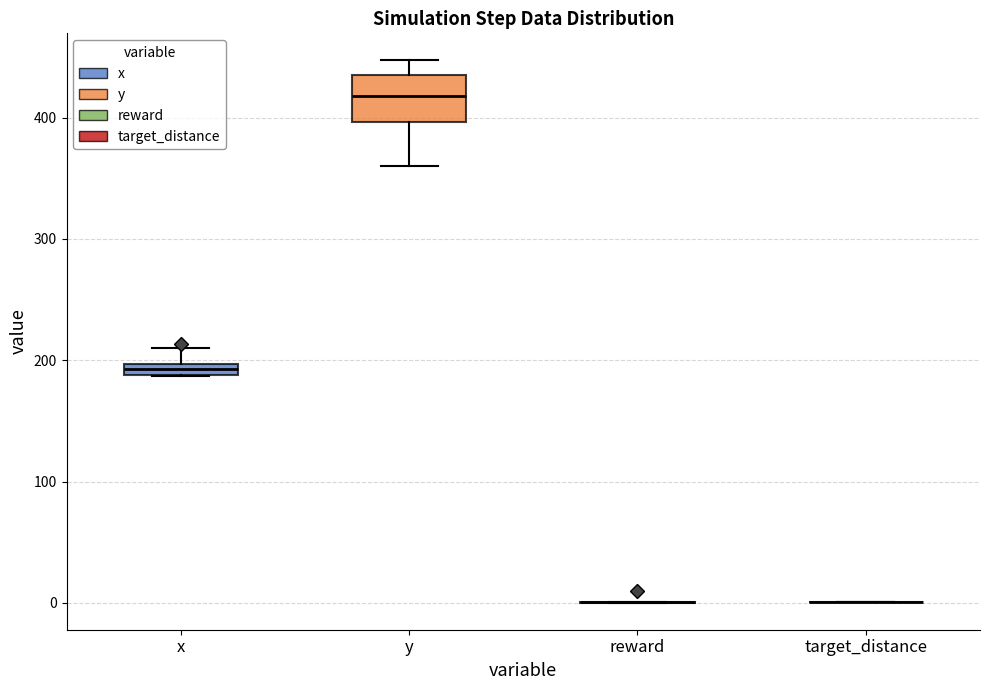

Which box is the tallest, from its lower edge to its upper edge?

y